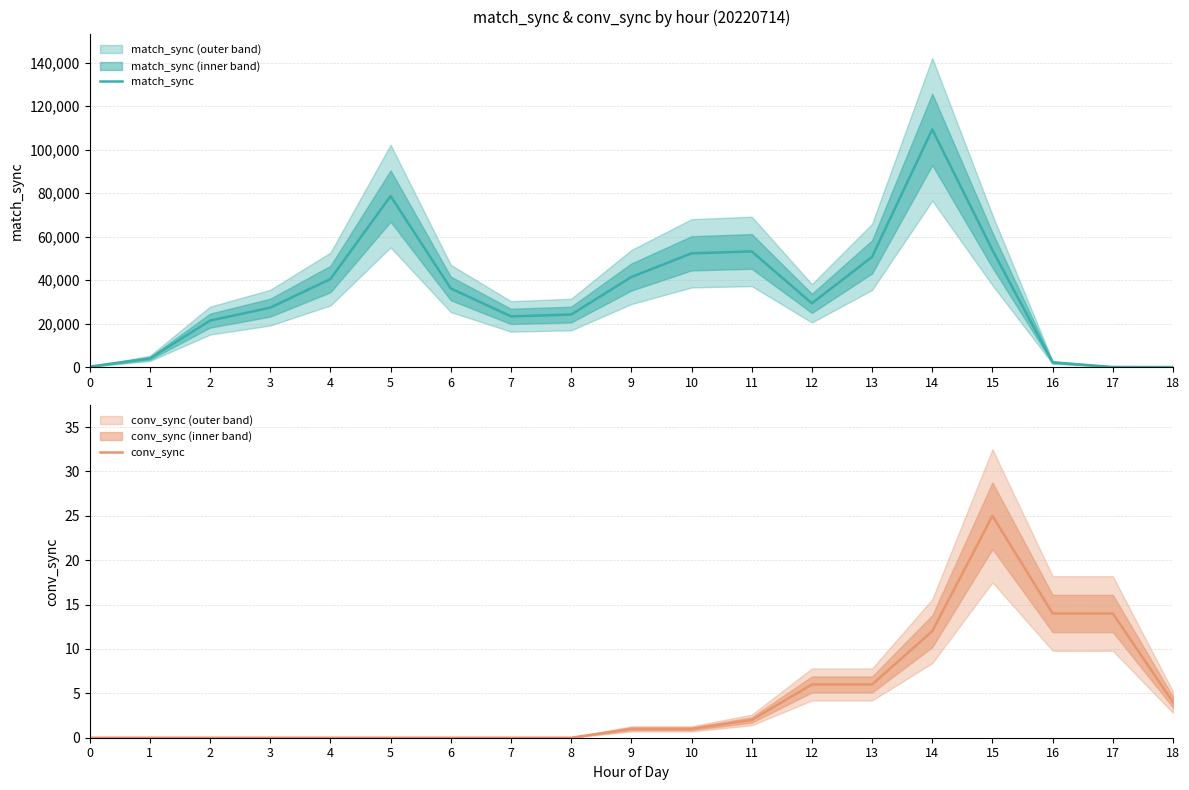

What is the difference between the second highest and second lowest values in the conv_sync series?

14